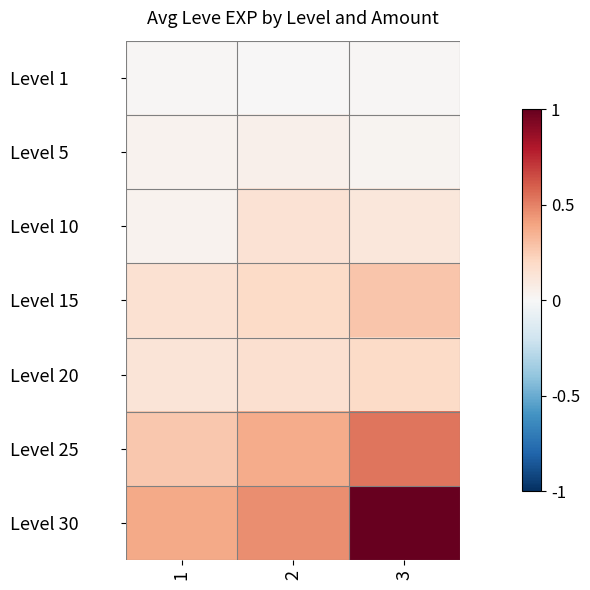

At how many categories does at least one series exceed 0?

3